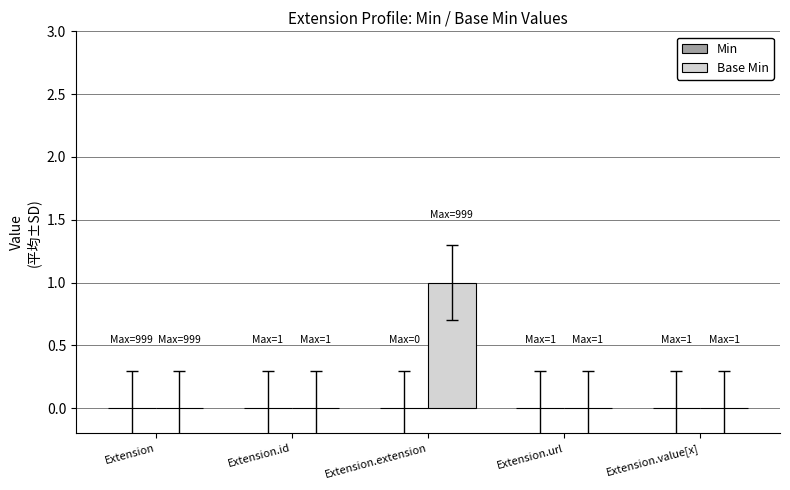

Which label corresponds to the largest value in the chart?

Extension.extension